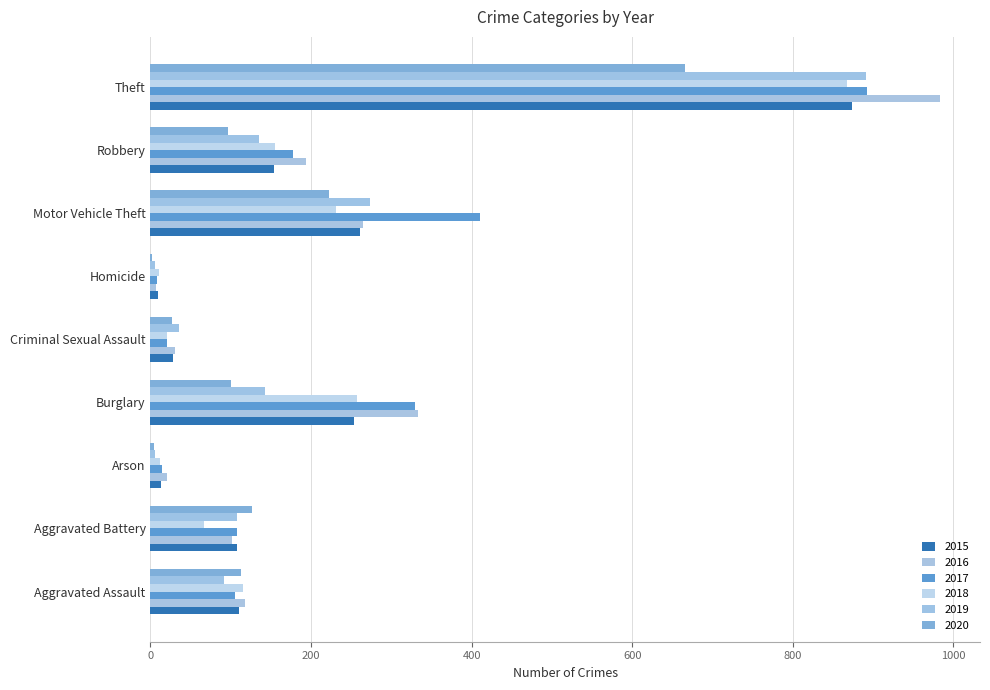

Which category has the highest value across all series?

Theft